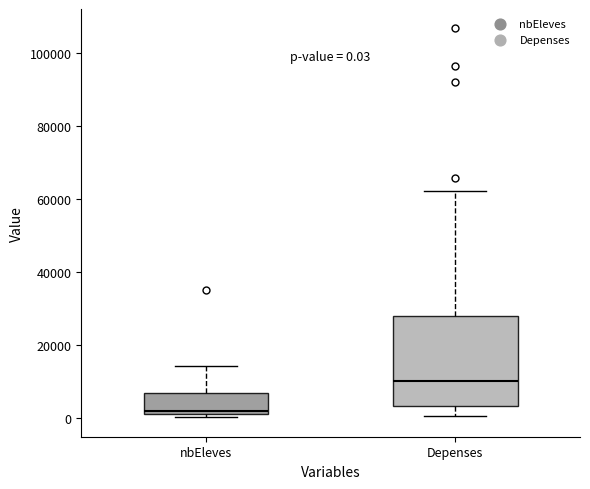

Which box is the tallest, from its lower edge to its upper edge?

Depenses